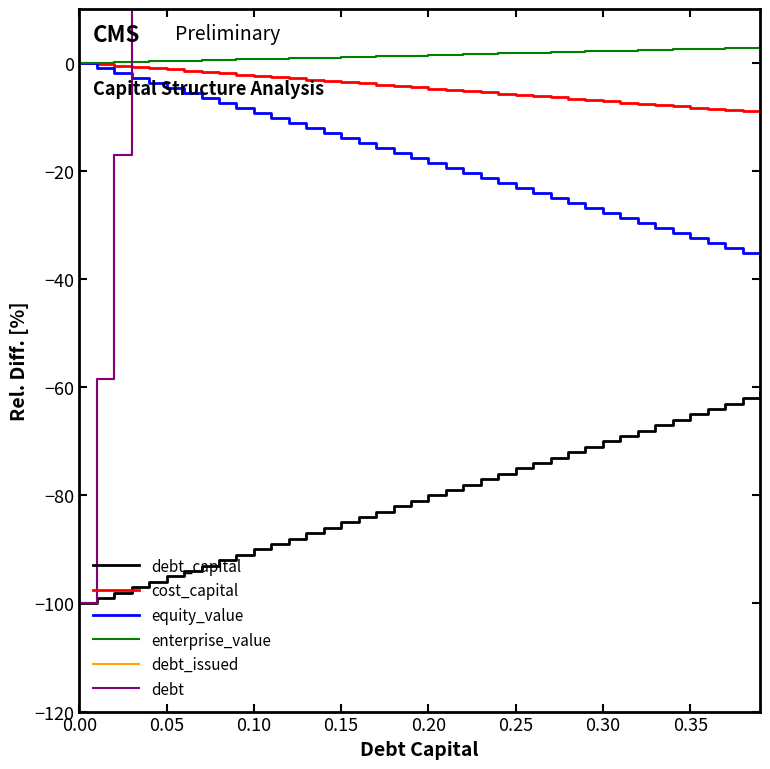

After their last crossing, which series has the higher values: debt_issued or cost_capital?

debt_issued